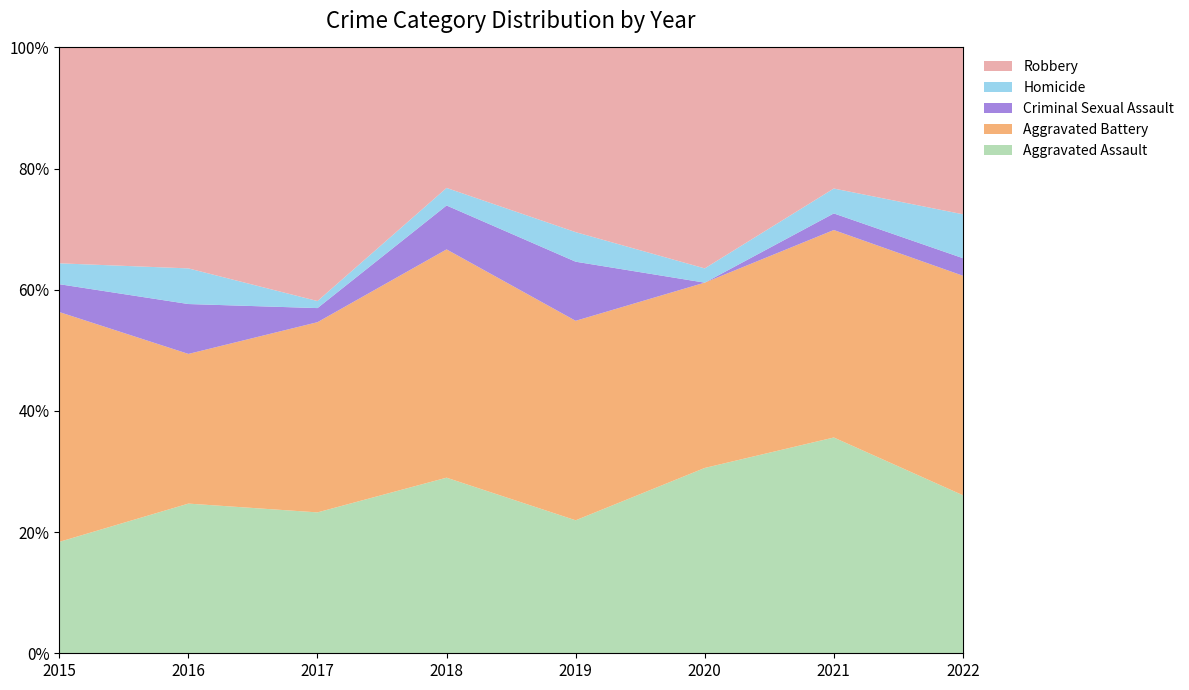

Reading left to right, extract all data points from this chart.

Aggravated Assault: 16	21	20	20	18	26	26	18
Aggravated Battery: 33	21	27	26	27	26	25	25
Criminal Sexual Assault: 4	7	2	5	8	0	2	2
Homicide: 3	5	1	2	4	2	3	5
Robbery: 31	31	36	16	25	31	17	19